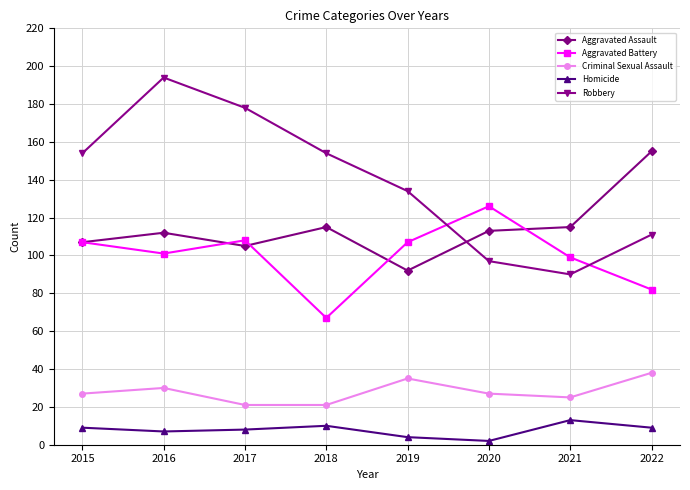

True or false: Criminal Sexual Assault and Aggravated Battery intersect in this chart.

False